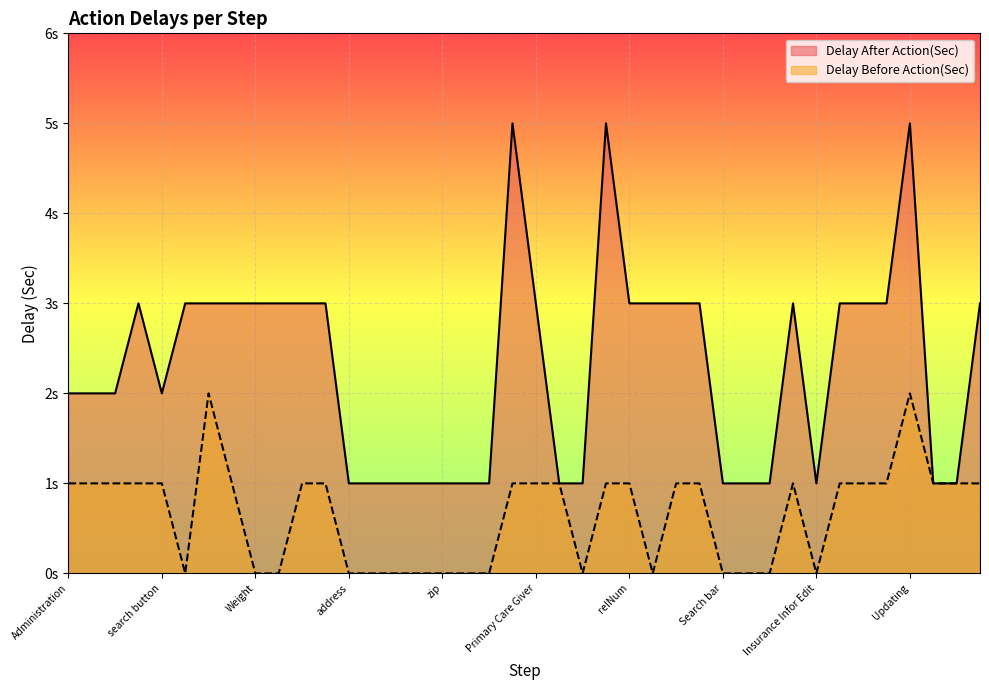

What is the difference between the Delay After Action(Sec) values at Inprocessing and country?

2